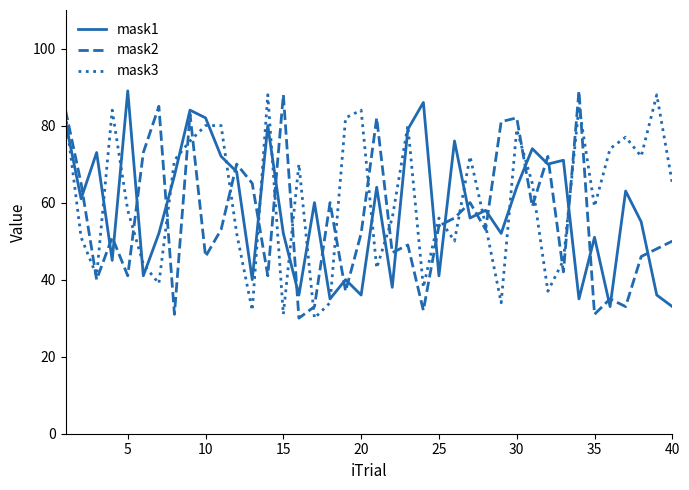

What is the lowest value of the mask2 series?

30